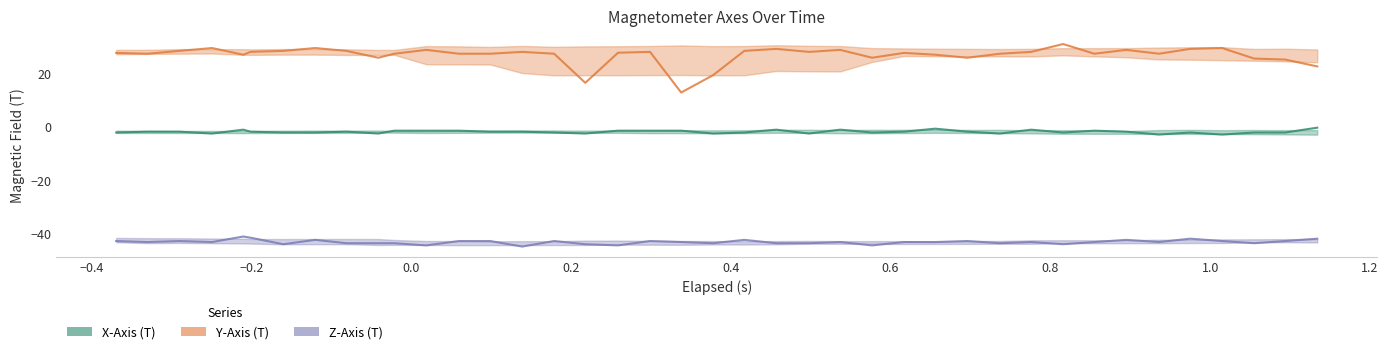

Is the value of Z-Axis (T) at 16 greater than the value of X-Axis (T) at −0.2?

No